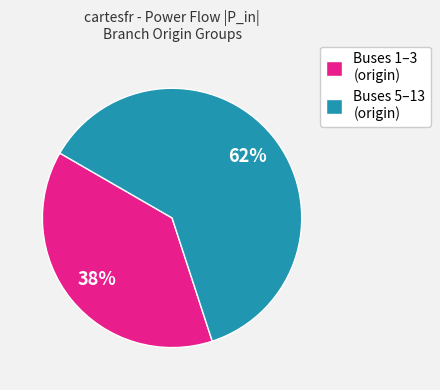

Between Buses 5–13 (origin) and Buses 1–3 (origin), which is larger?

Buses 5–13 (origin)